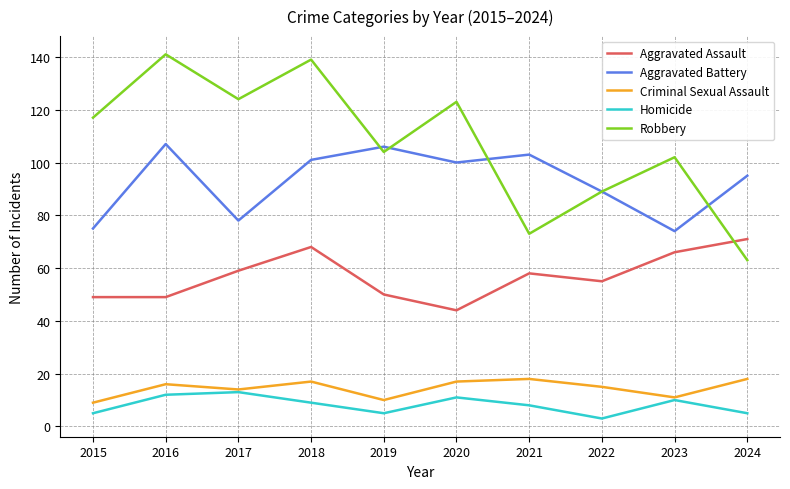

What is the greatest value displayed?

141